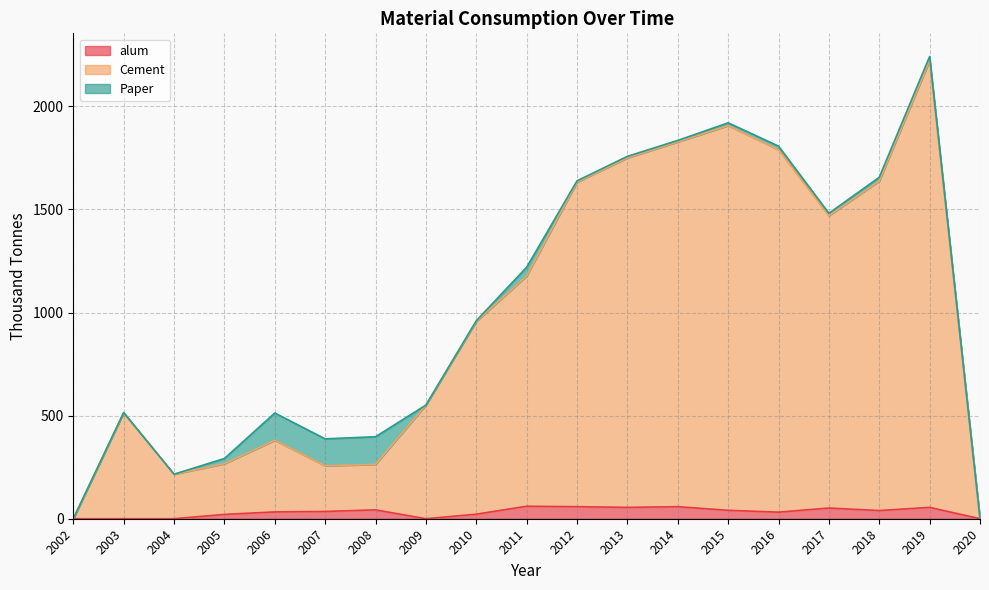

How many values in the alum series are below 35?

9